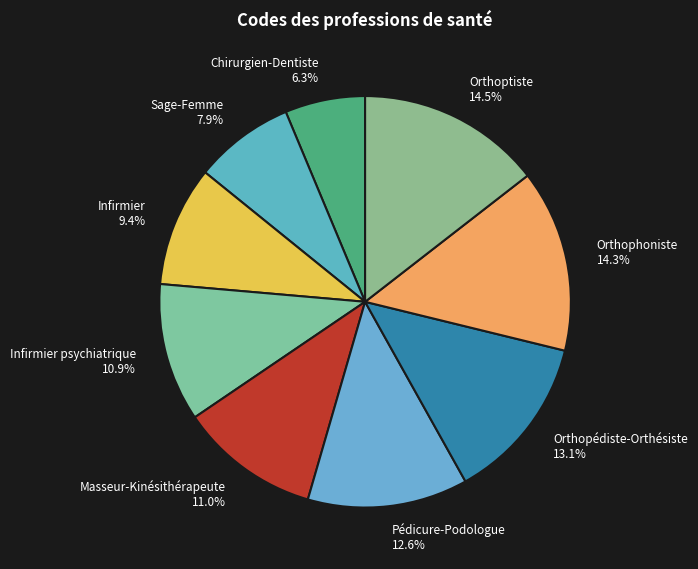

To the nearest percent, what is the difference between the largest and smallest slice percentages?

8%